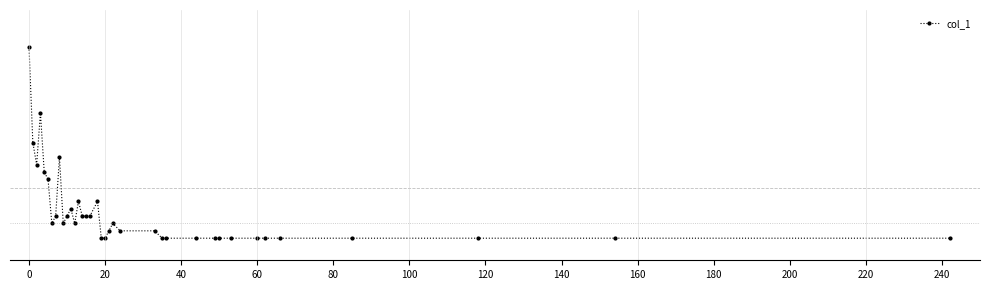

What is the label of the 17th point from the left?

16